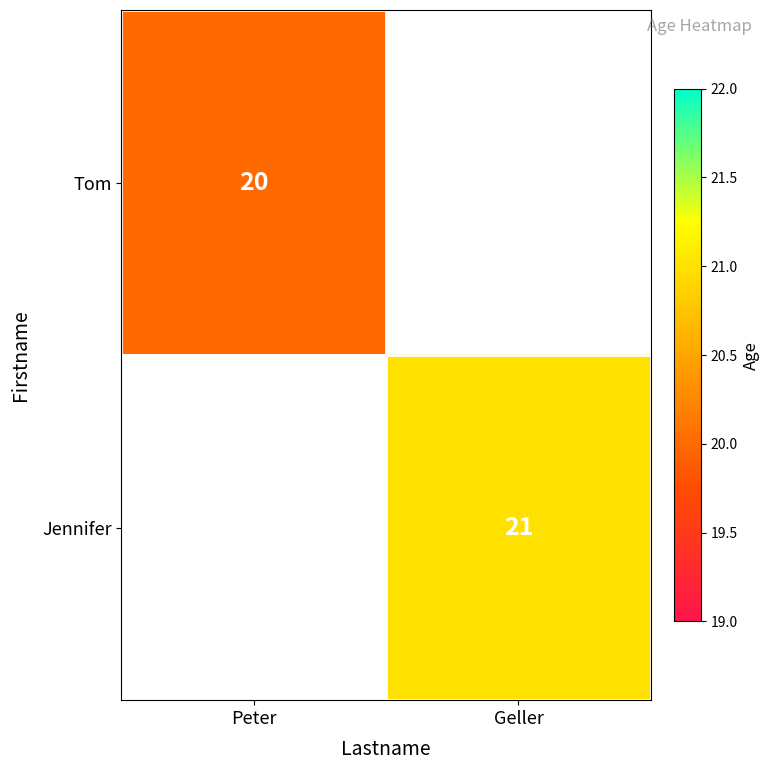

The value of Tom at Peter is 6. True or false?

False